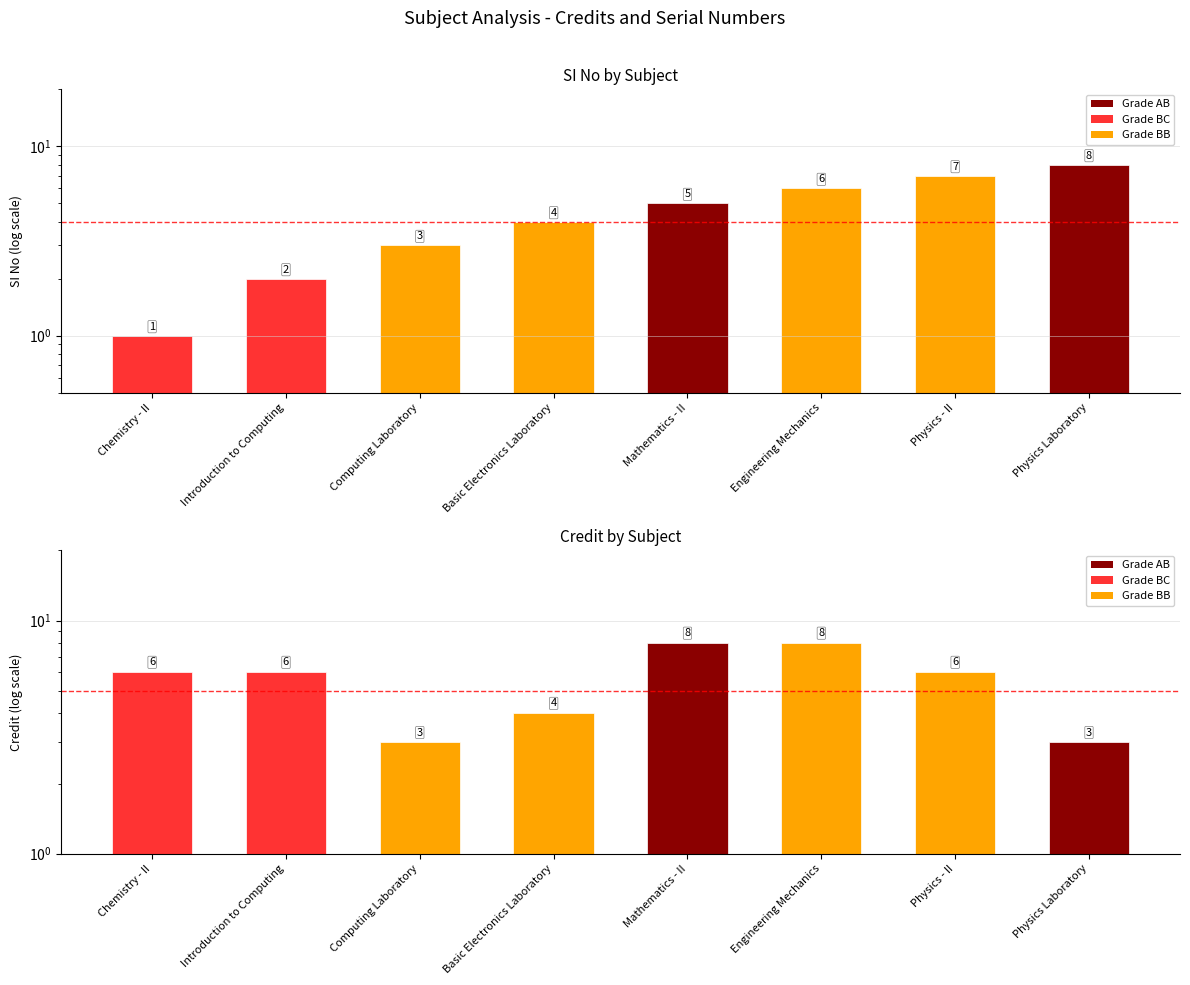

List the series in order of their peak value, highest first.

SI No, Credit